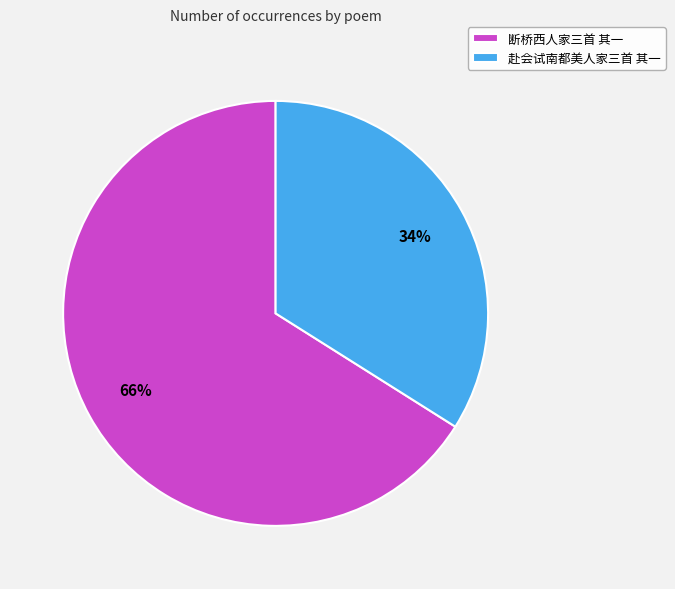

Which has a higher value, 赴会试南都美人家三首 其一 or 断桥西人家三首 其一?

断桥西人家三首 其一